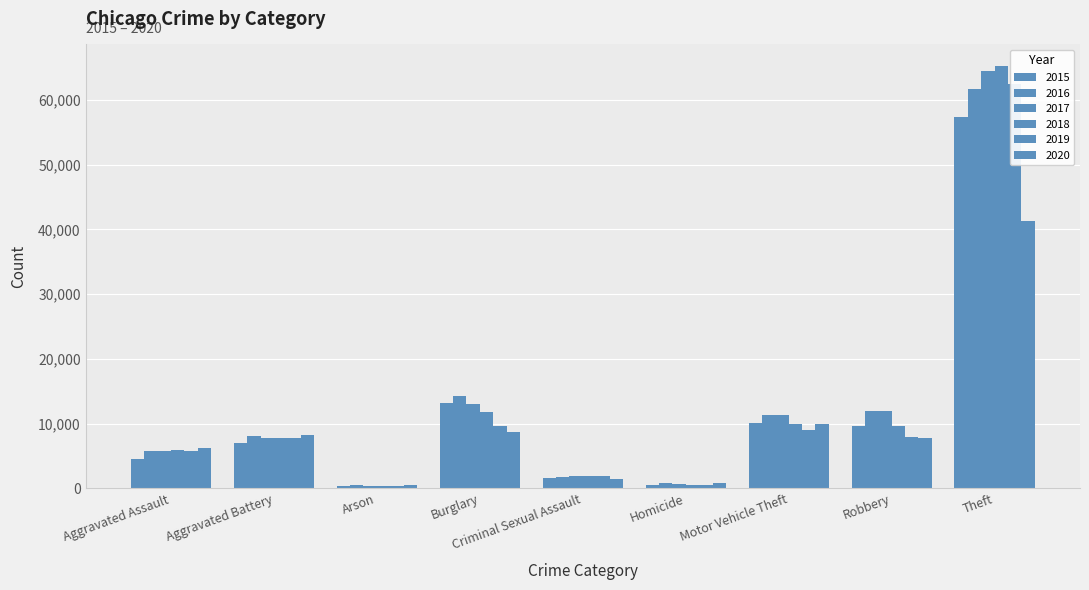

Rank the categories by 2019 value from highest to lowest.

Theft, Burglary, Motor Vehicle Theft, Robbery, Aggravated Battery, Aggravated Assault, Criminal Sexual Assault, Homicide, Arson